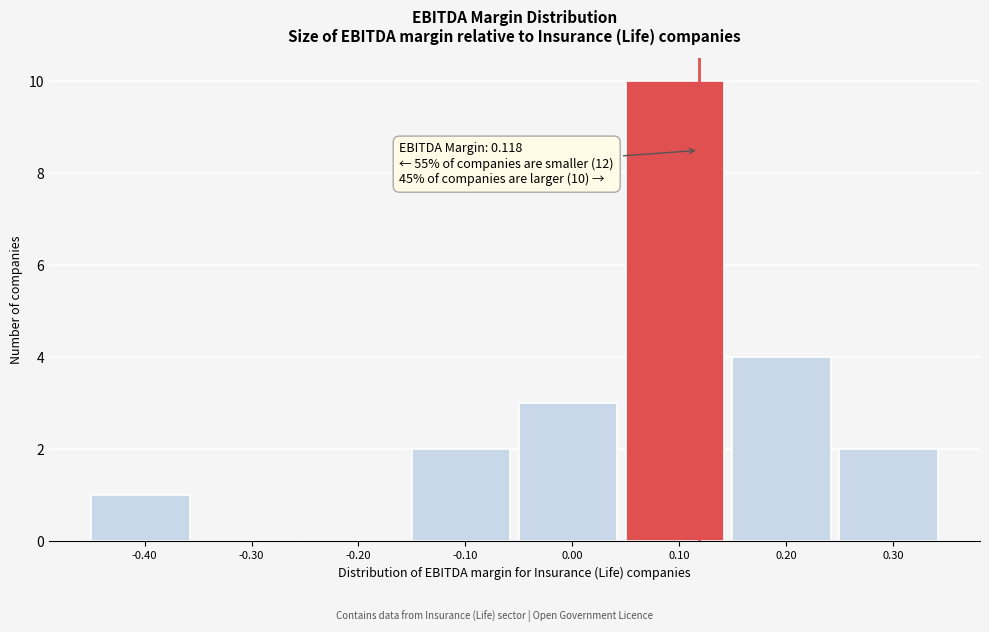

Over which range of the x-axis is the bar tallest?

0.05 to 0.15